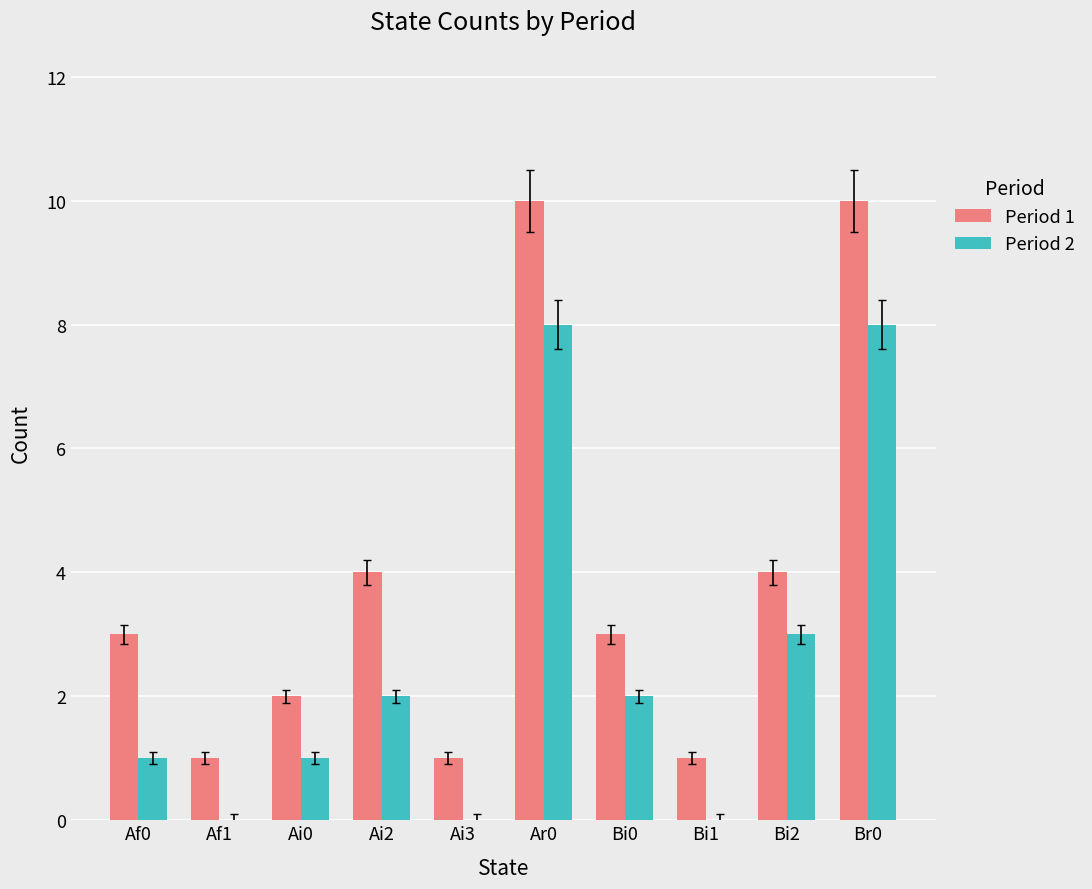

Reading left to right, list all the values displayed in this chart.

Period 1: 3	1	2	4	1	10	3	1	4	10
Period 2: 1	0	1	2	0	8	2	0	3	8